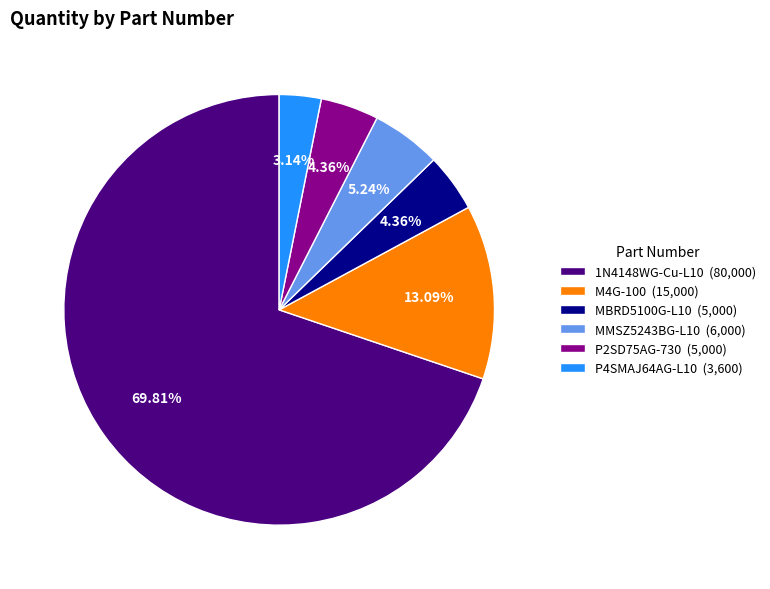

To the nearest percent, what is the combined percentage of MMSZ5243BG-L10 and M4G-100?

18%